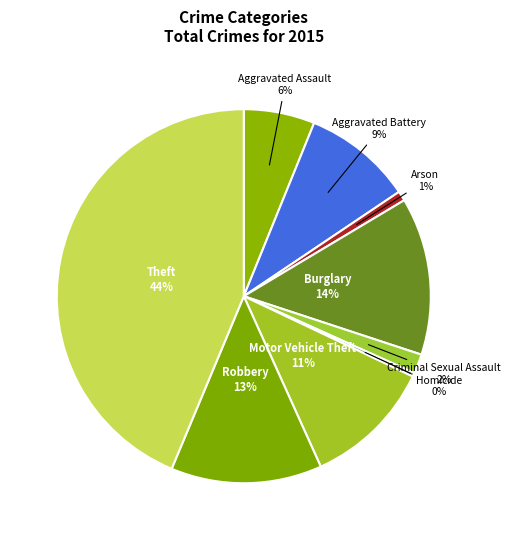

Is Criminal Sexual Assault the majority of the pie?

No